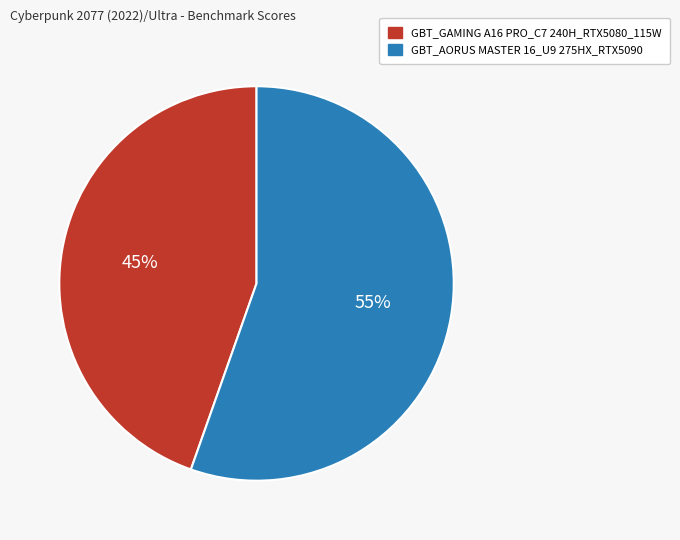

To the nearest percent, what percentage of the pie is GBT_GAMING A16 PRO_C7 240H_RTX5080_115W?

45%